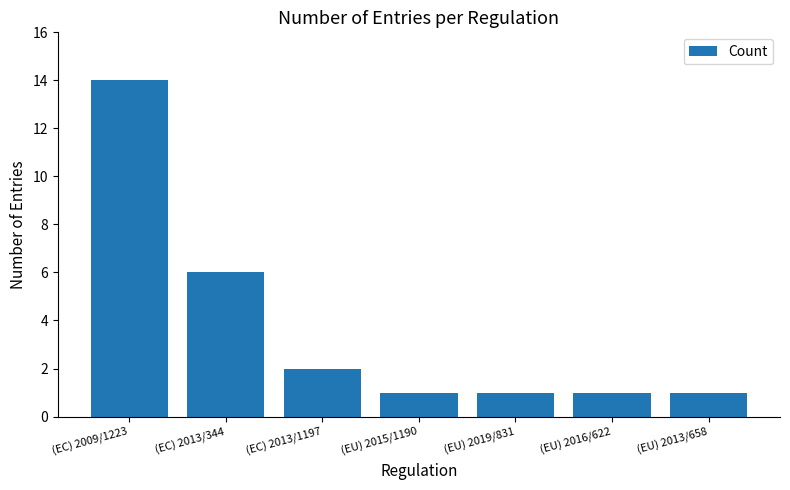

What is the label of the 2nd bar from the right?

(EU) 2016/622